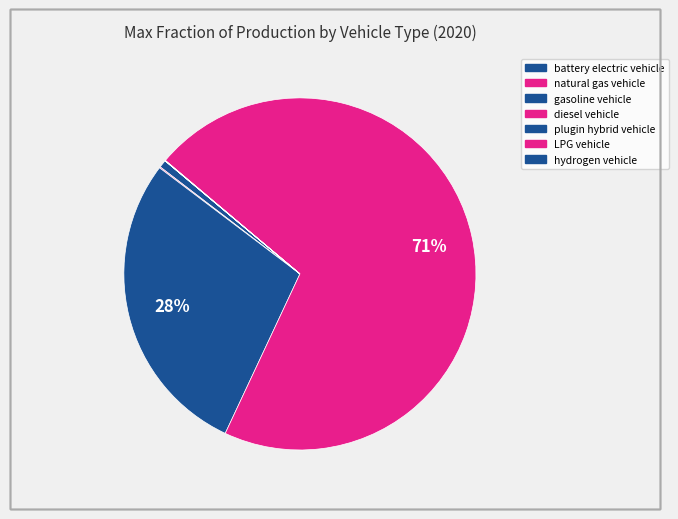

Do hydrogen vehicle and LPG vehicle together represent more than half of the pie?

No